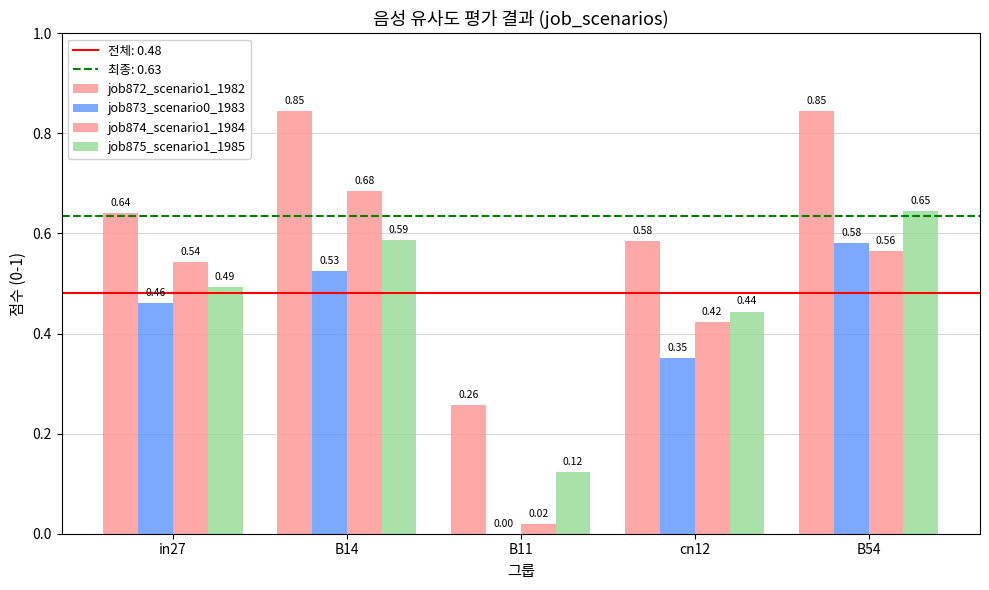

How many values in the job873_scenario0_1983 series exceed 0?

4